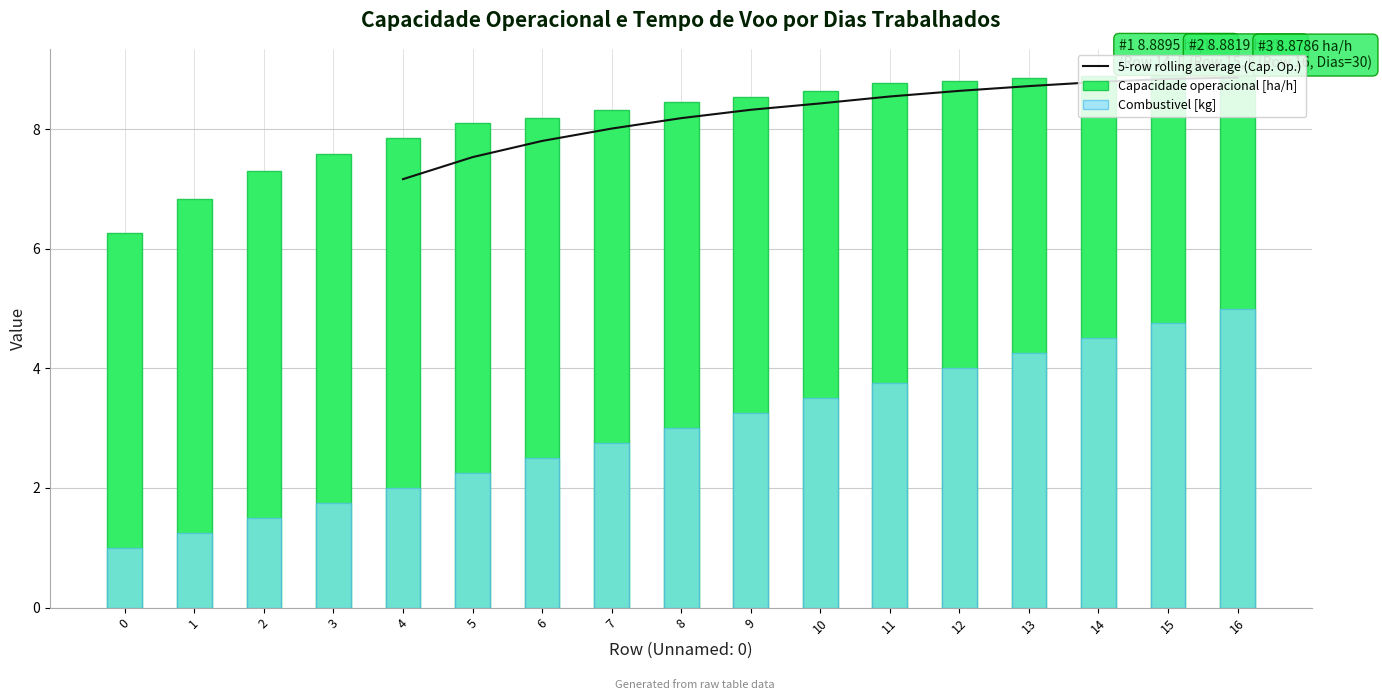

What is the value of the Capacidade operacional [ha/h] bar at the 3rd from the left?

7.3